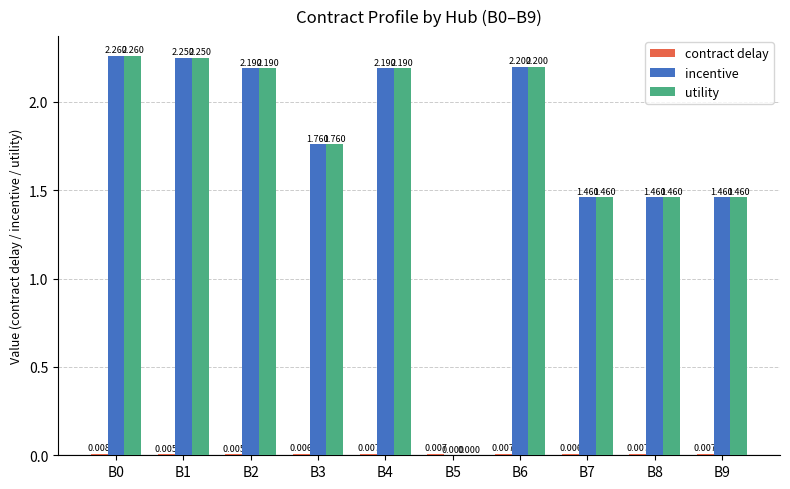

What value does the utility series have at B6?

2.2